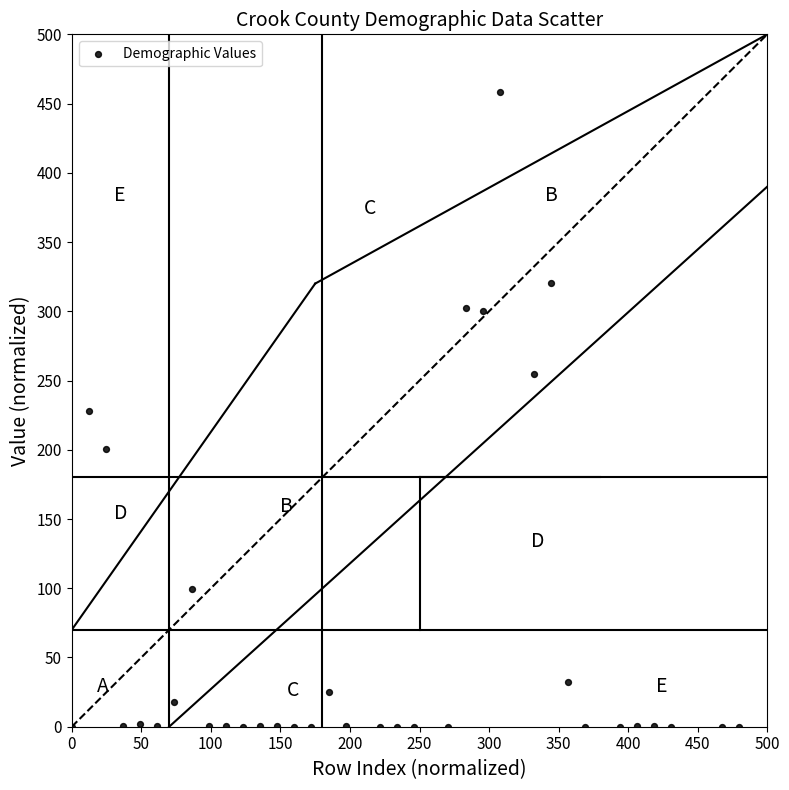

What is the range of X values (max minus min)?

480.0